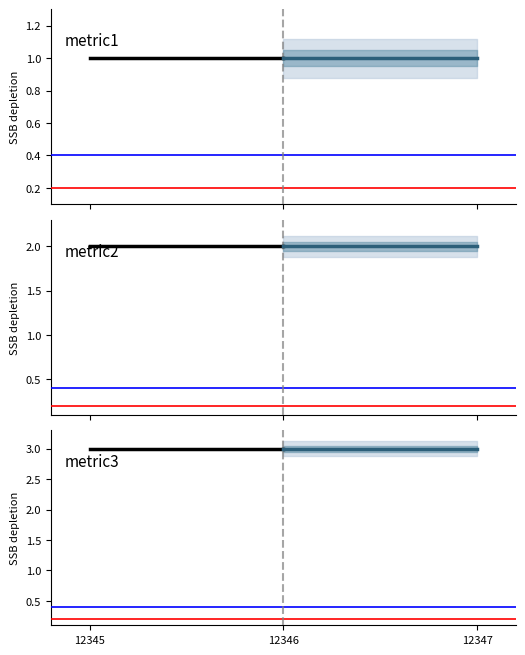

At which label is metric1 closest to 1?

12345